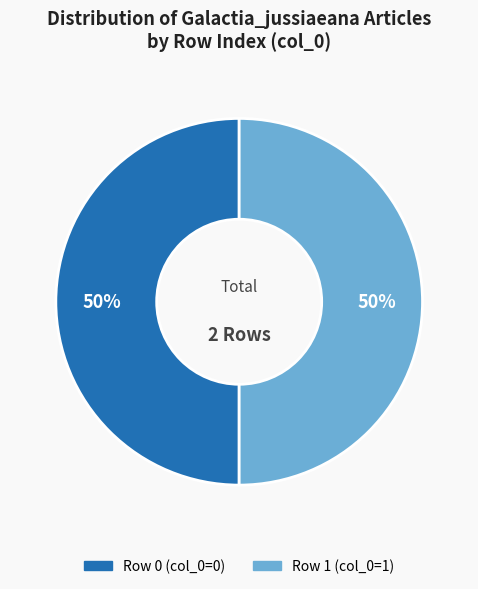

What is the ratio of the value at Row 0 to the value at Row 1?

1.0